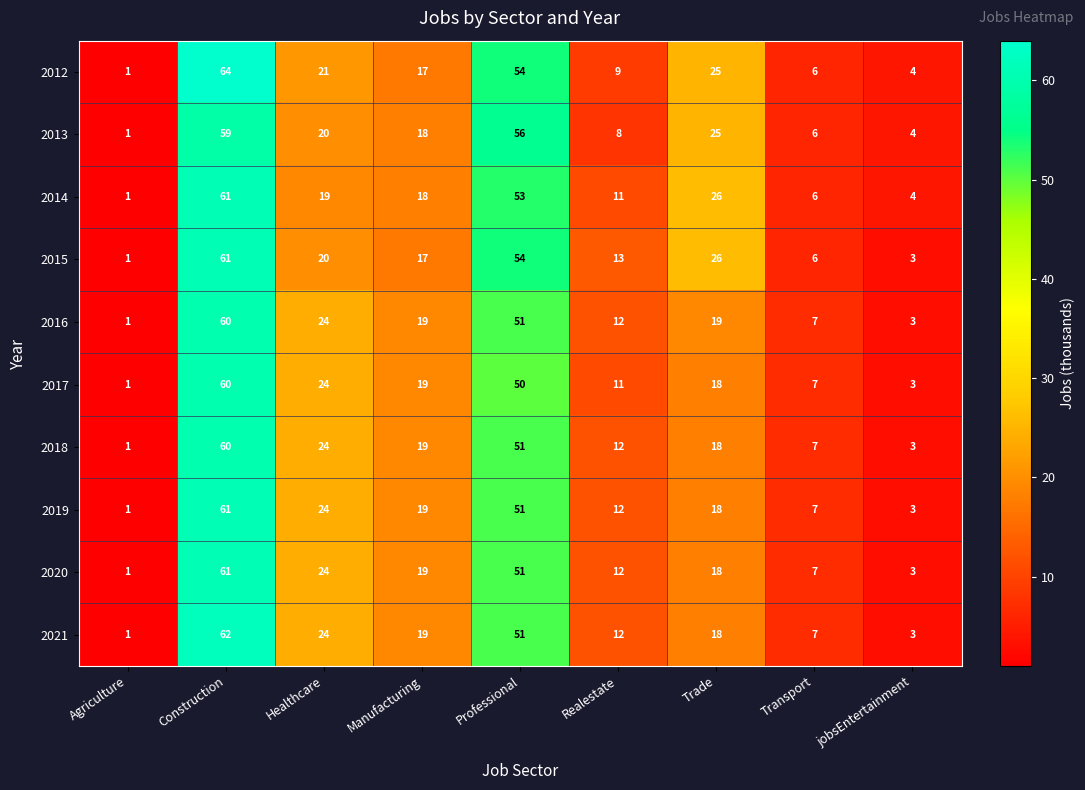

At which label is 2012 closest to 32?

Trade